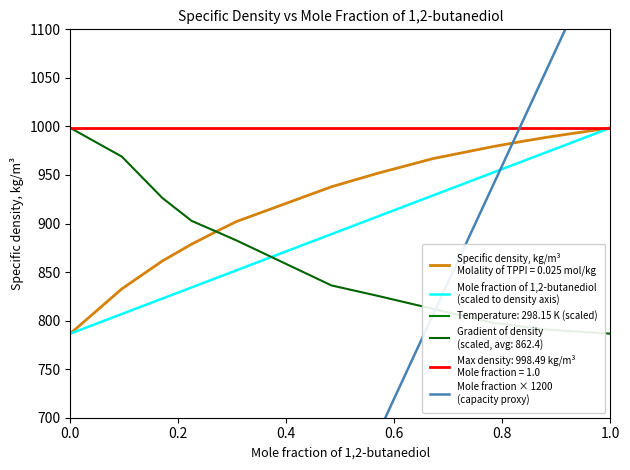

What is the label of the 2nd point from the left?

0.2